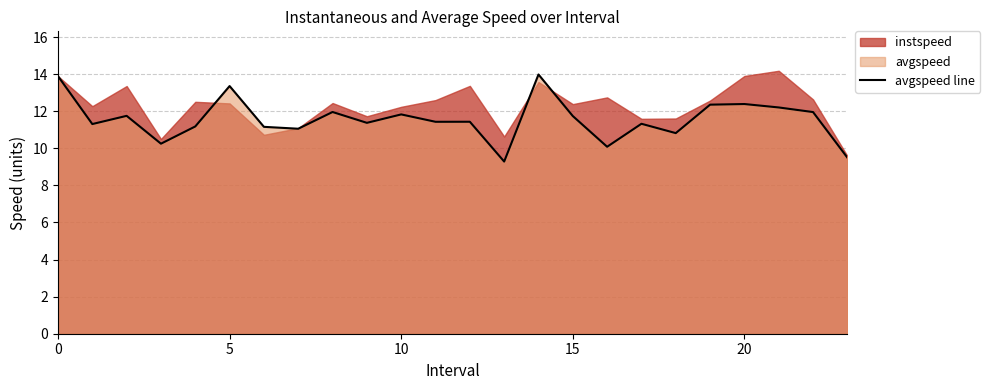

True or false: there are more than 2 points higher than both neighbors.

True